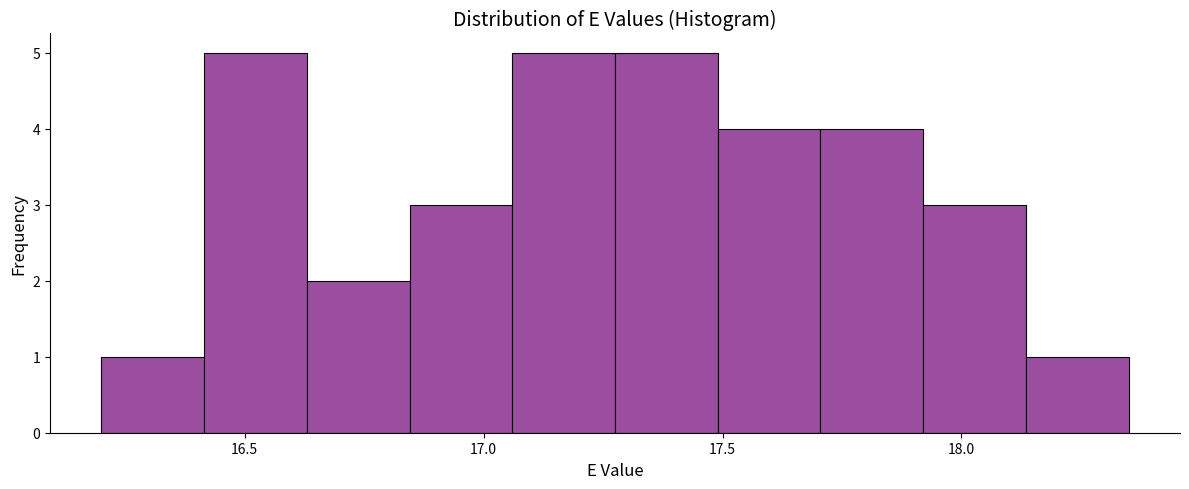

Reading left to right, transcribe this chart: for each bar, give the range it covers on the x-axis and its height. Neither the bar edges nor the heights are printed on the chart, so give them approximately, as read against the axes.

16.200 to 16.415: 1
16.415 to 16.630: 5
16.630 to 16.845: 2
16.845 to 17.060: 3
17.060 to 17.275: 5
17.275 to 17.490: 5
17.490 to 17.705: 4
17.705 to 17.920: 4
17.920 to 18.135: 3
18.135 to 18.350: 1